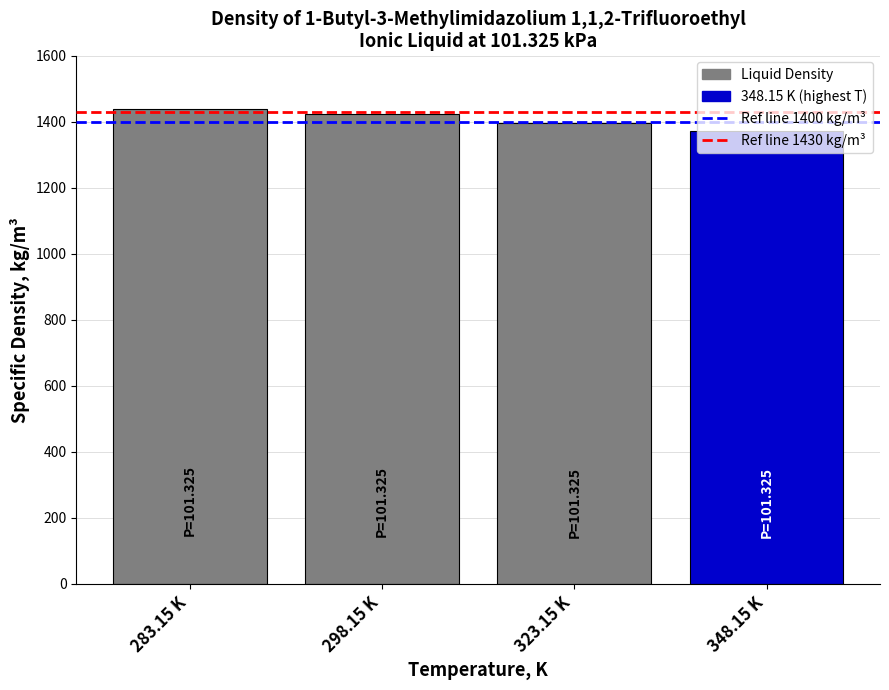

What is the difference between the values at 283.15 K and 348.15 K?

67